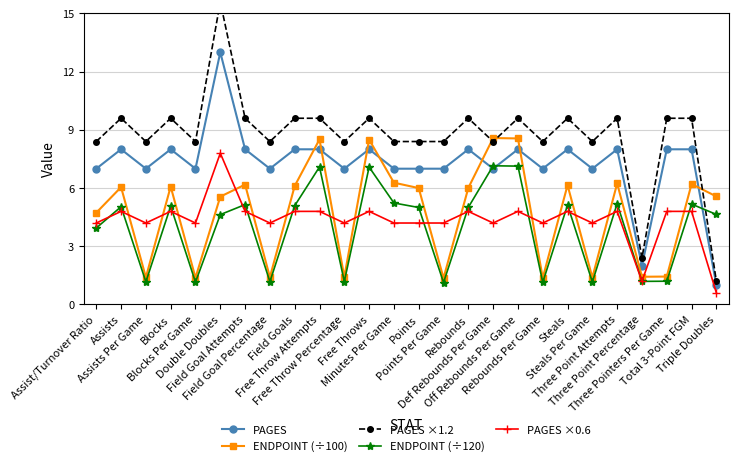

At Minutes Per Game, list the series in order from smallest to largest.

PAGES ×0.6, ENDPOINT (÷120), ENDPOINT (÷100), PAGES, PAGES ×1.2